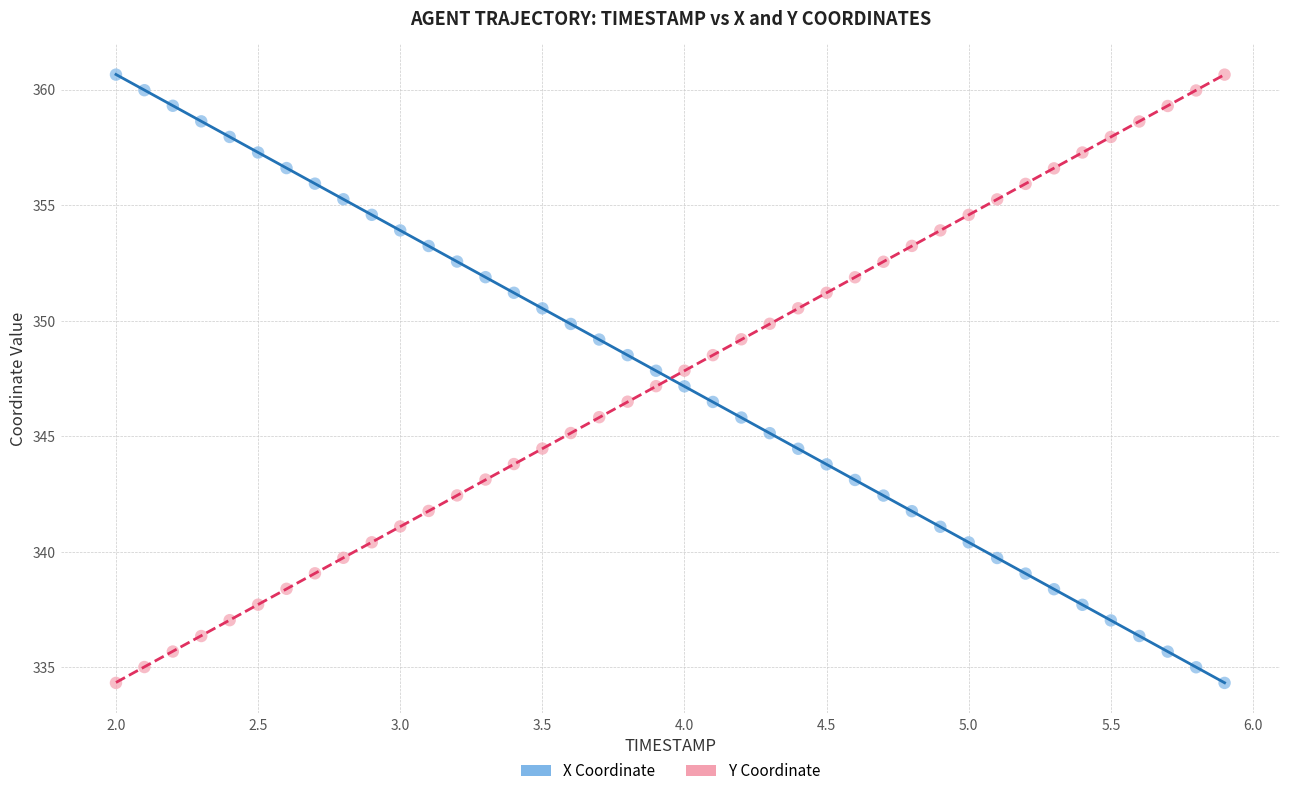

Across all data points, what is the range of X values (max minus min)?

3.9